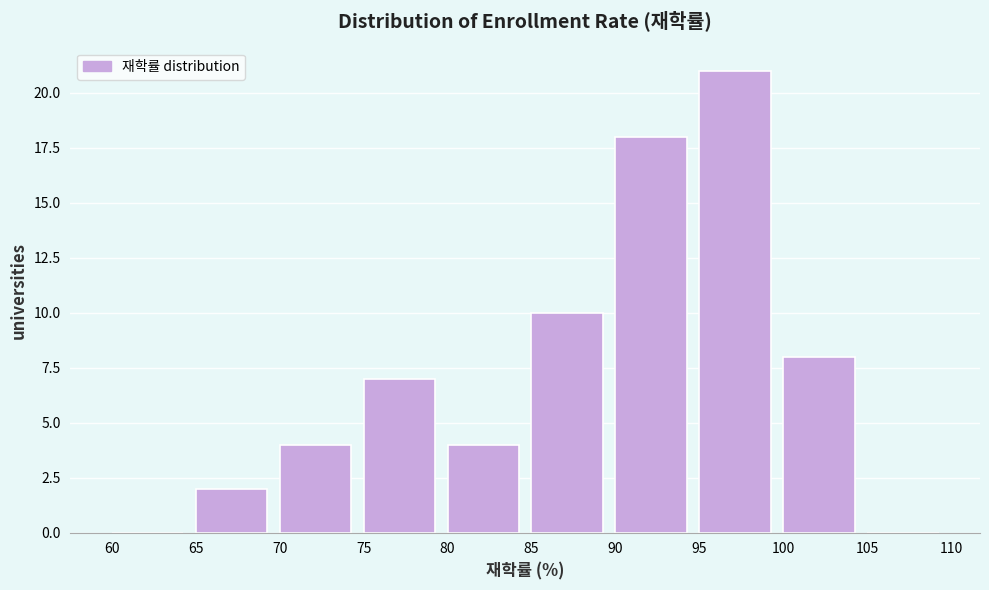

Over which range of the x-axis is the bar tallest?

95 to 100